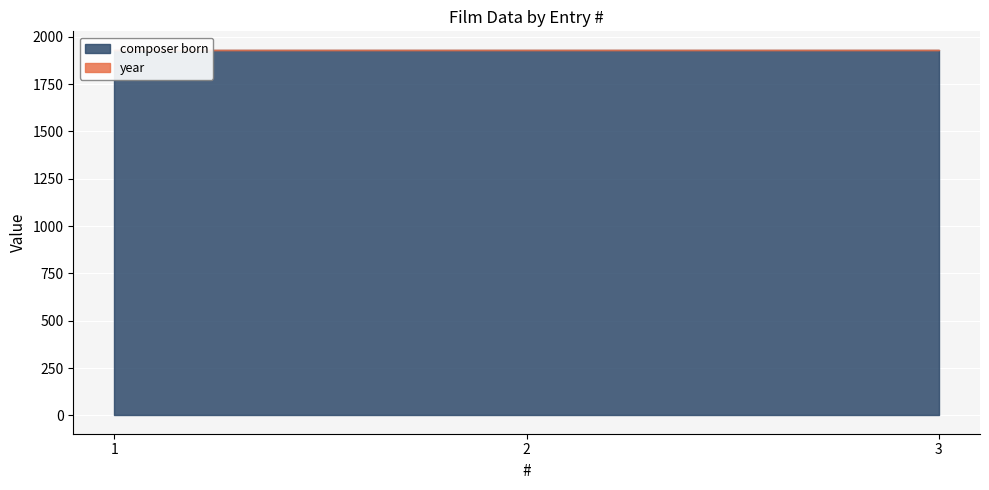

At which label is year closest to 1986?

2